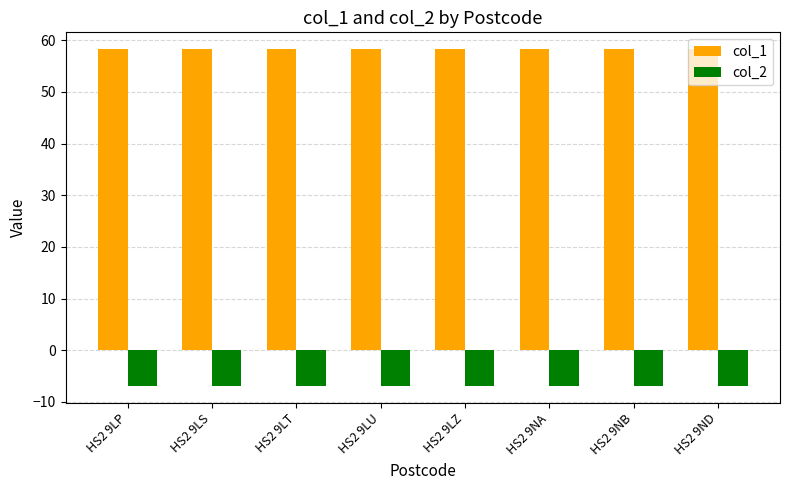

What is the label of the 6th bar from the right?

HS2 9LT